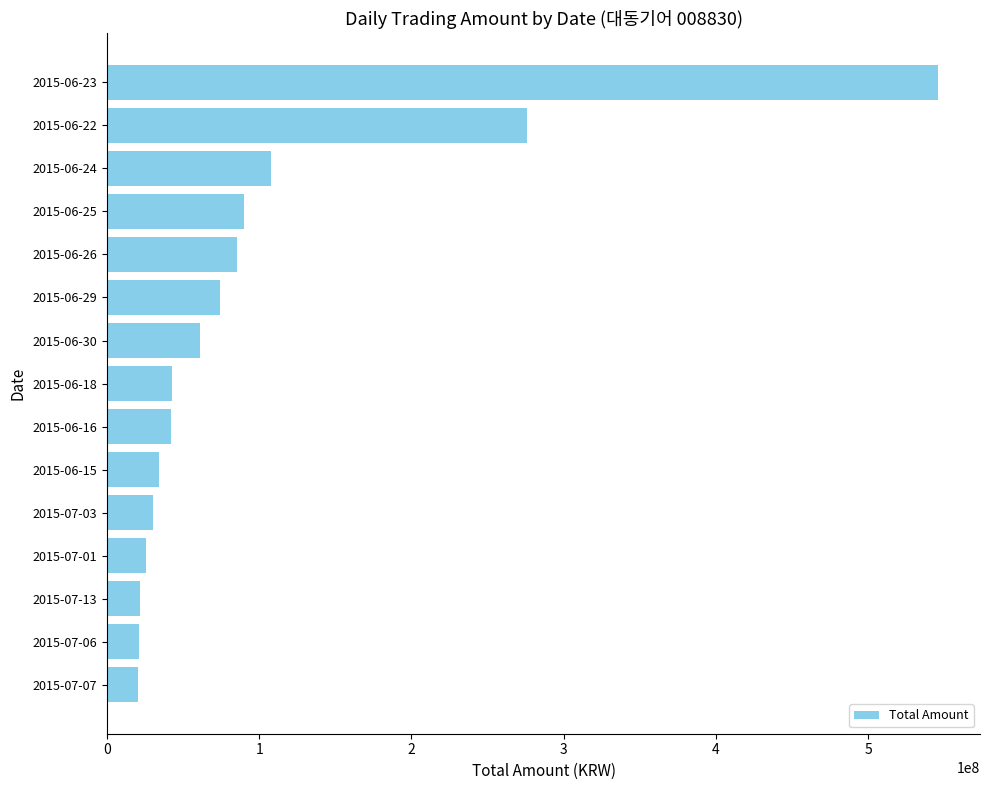

What is the label of the 10th bar from the bottom?

2015-06-29